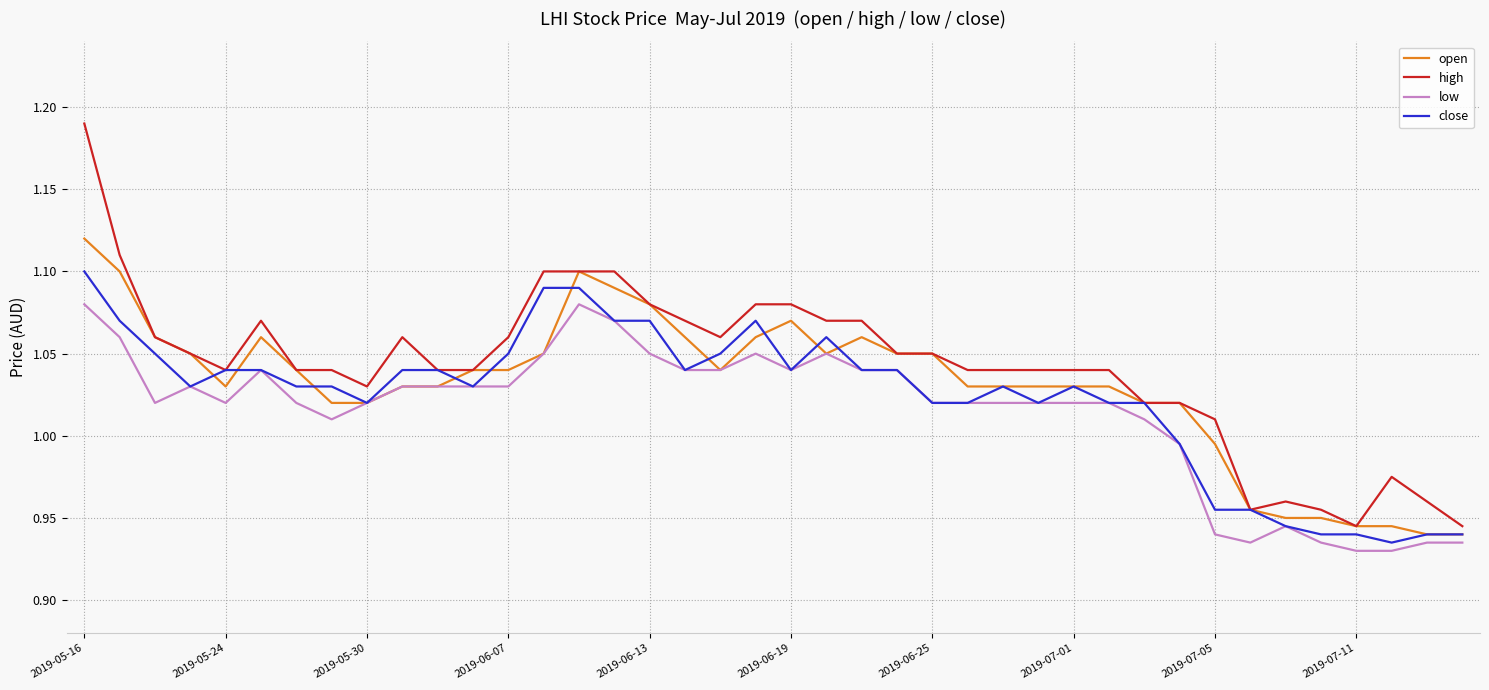

List the series in order of their peak value, lowest first.

low, close, open, high